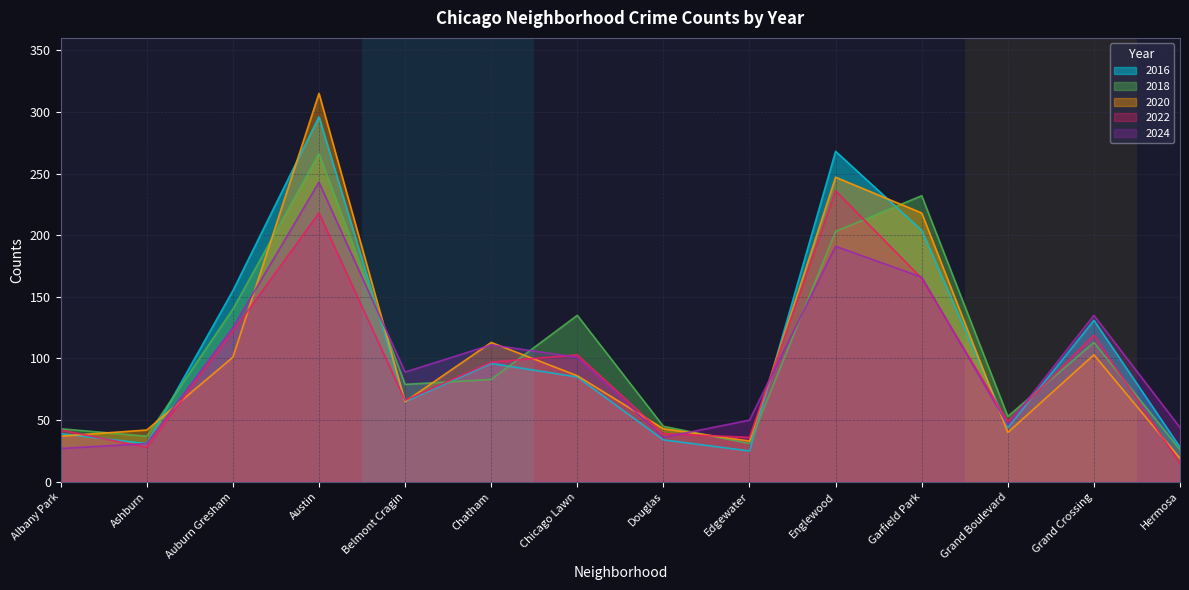

List the labels in order of 2020 value, smallest first.

Hermosa, Edgewater, Albany Park, Grand Boulevard, Ashburn, Douglas, Belmont Cragin, Chicago Lawn, Auburn Gresham, Grand Crossing, Chatham, Garfield Park, Englewood, Austin